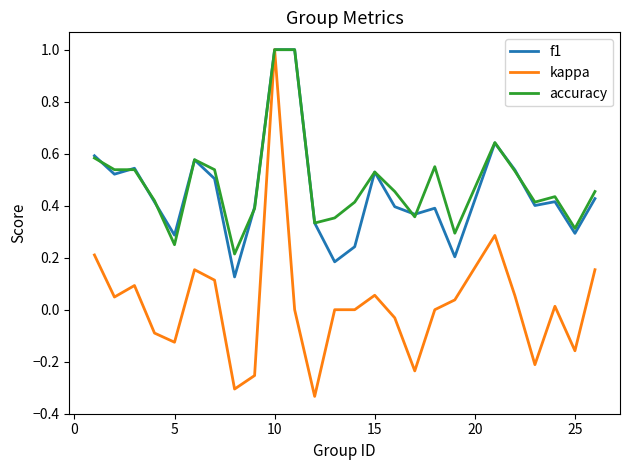

What is the difference between the maximum and second lowest values in the kappa series?

1.3